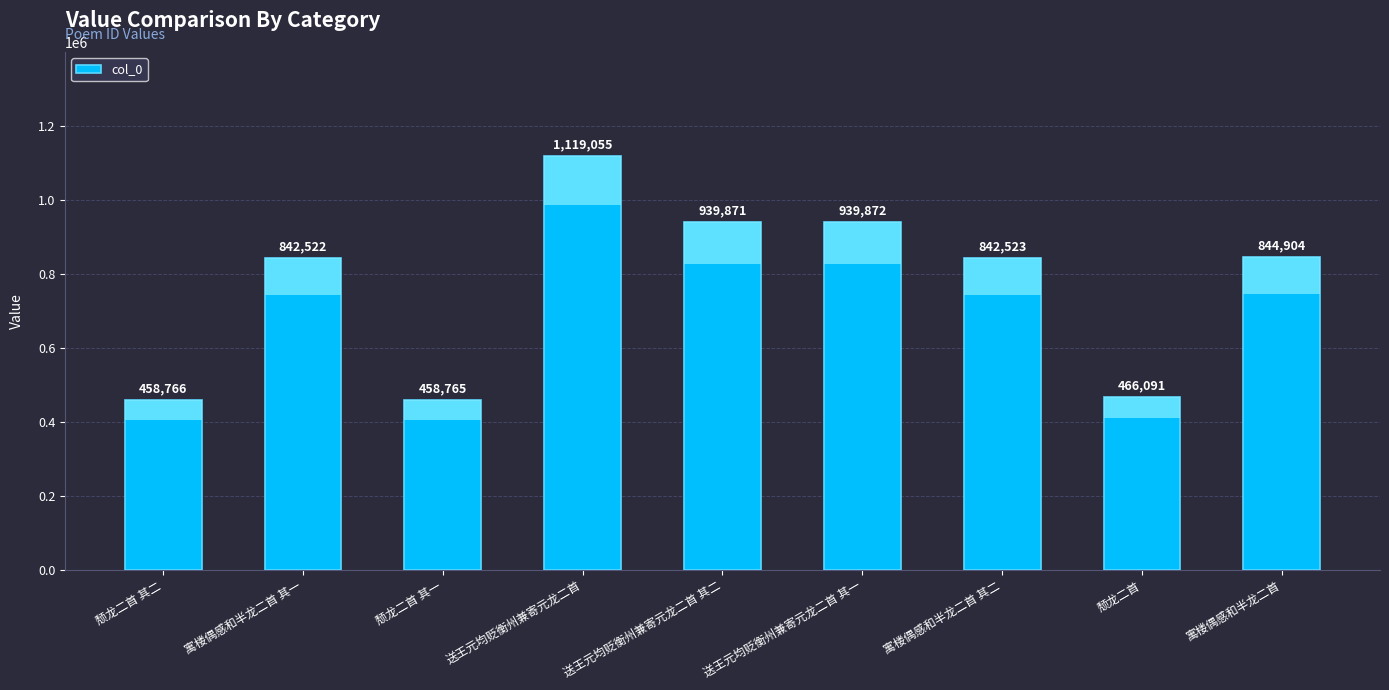

How many bars are there in total?

9